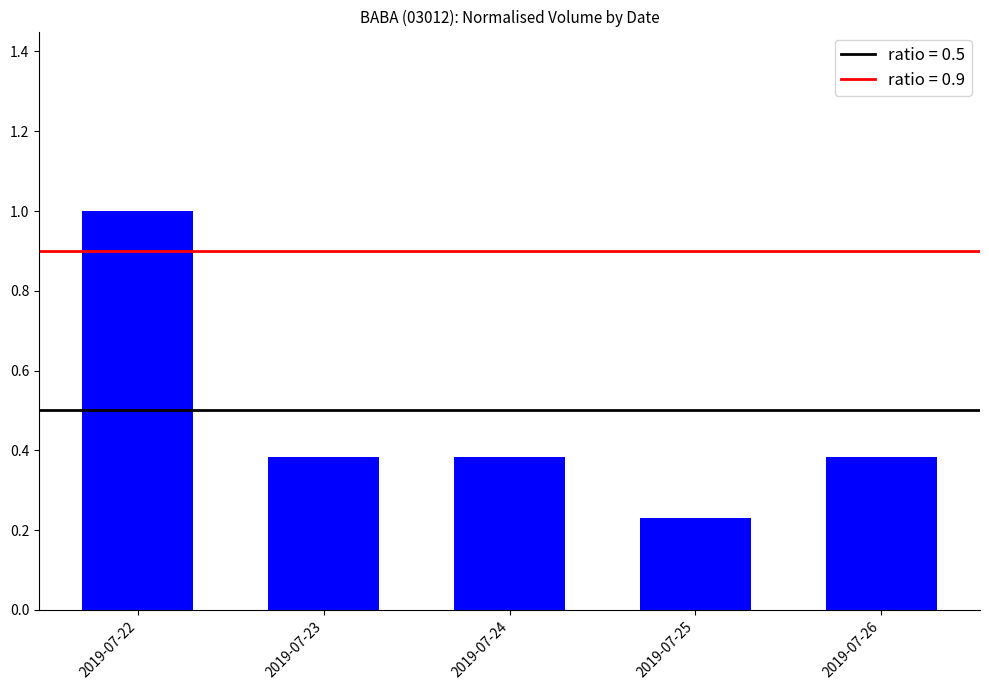

What is the change in value from 2019-07-22 to 2019-07-24?

-0.6